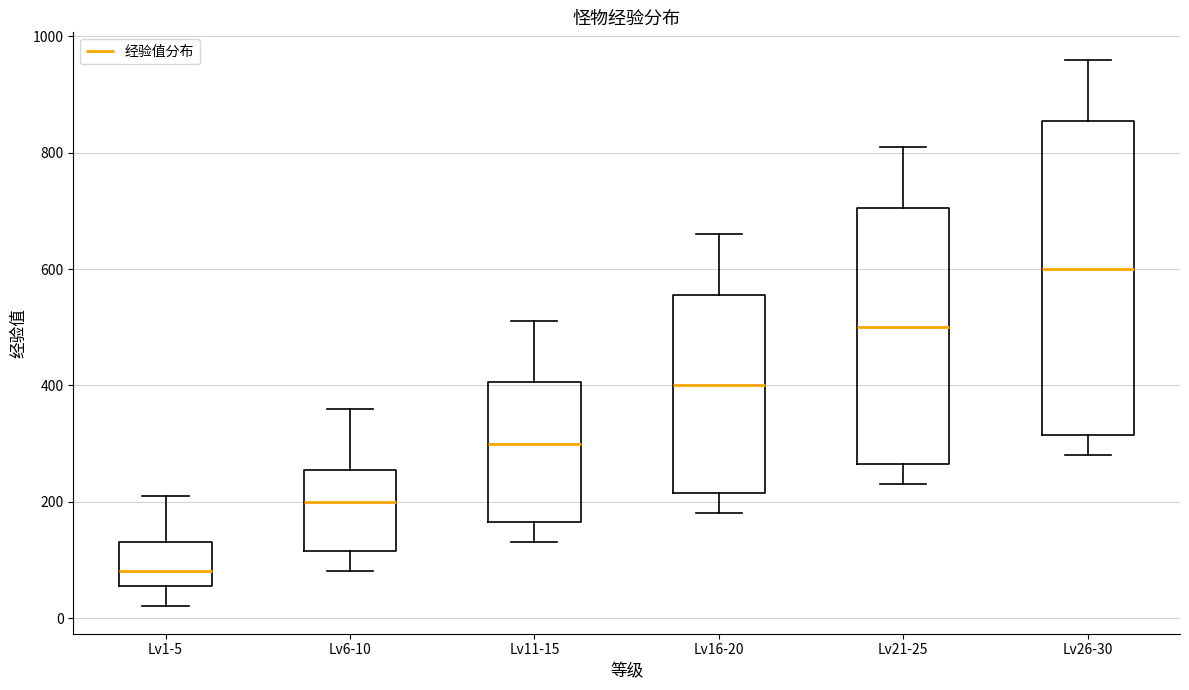

Which box is the tallest, from its lower edge to its upper edge?

Lv26-30